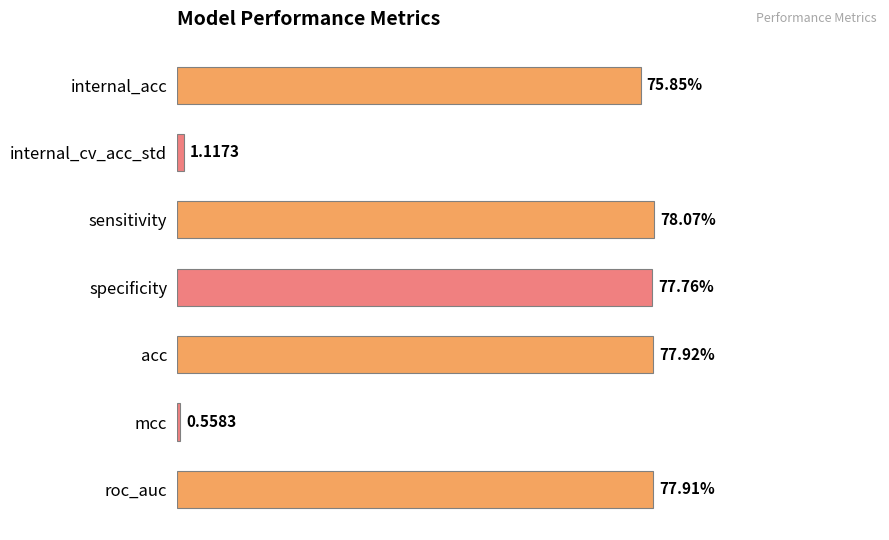

Where is the data nearest to the value 39?

internal_acc